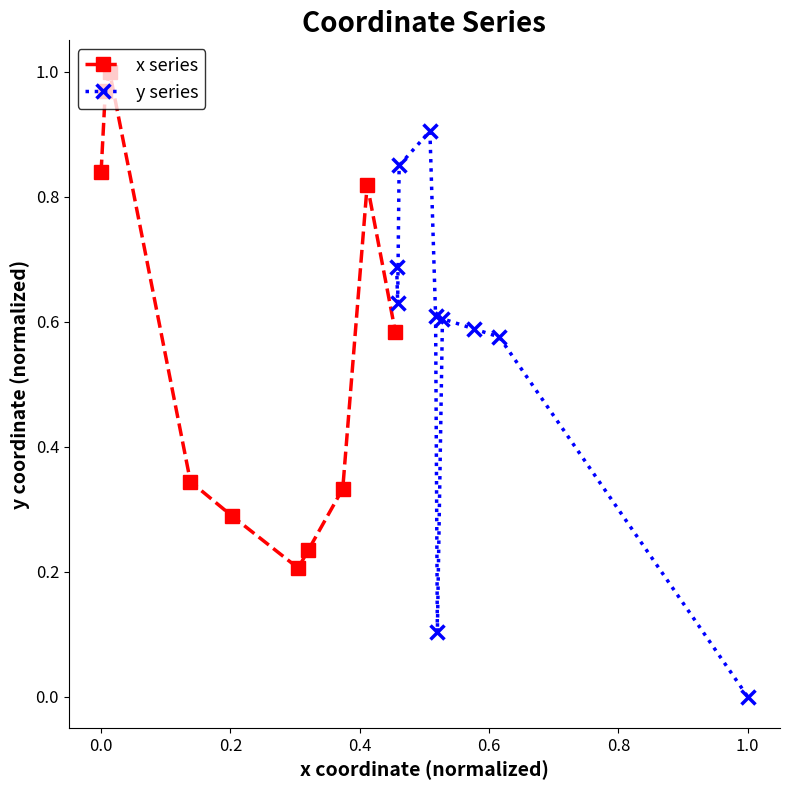

How many interior local valleys does the x series series have?

1